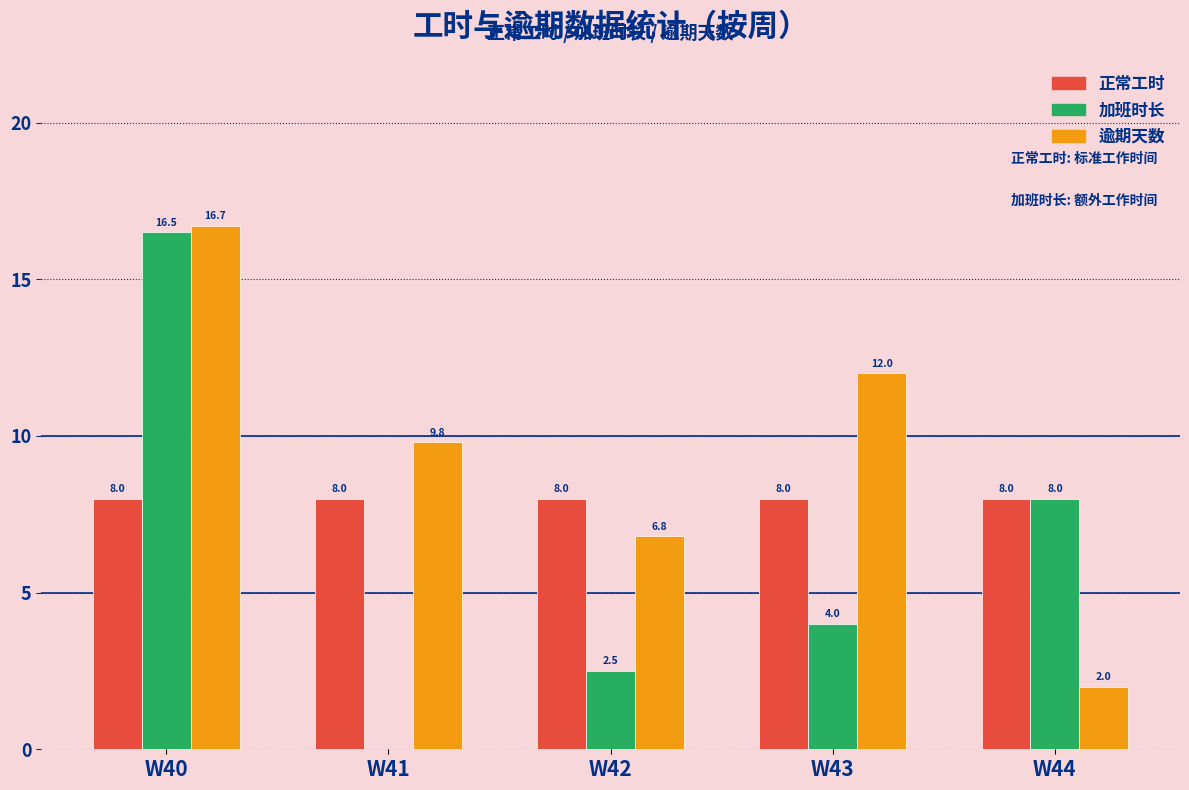

Between W43 and W44, which series saw the biggest shift?

逾期天数